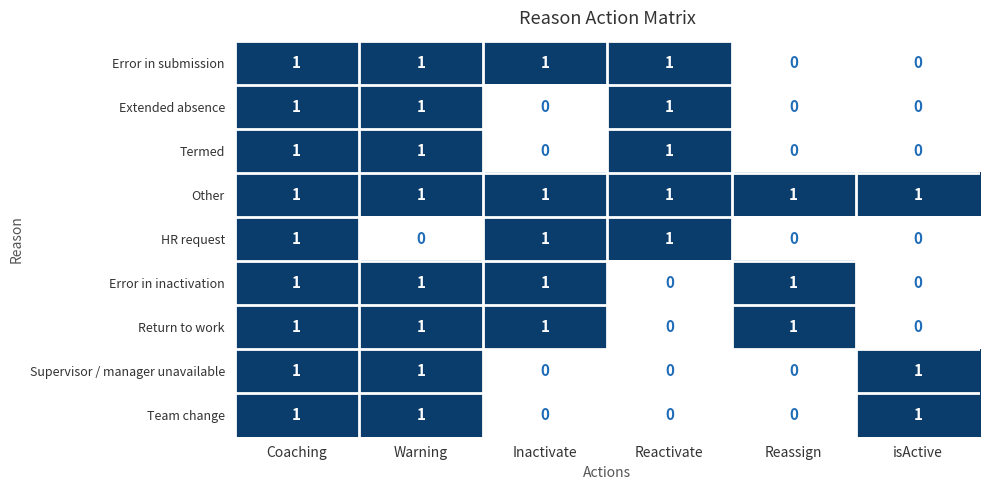

The Team change series shows 1 at isActive. True or false?

True